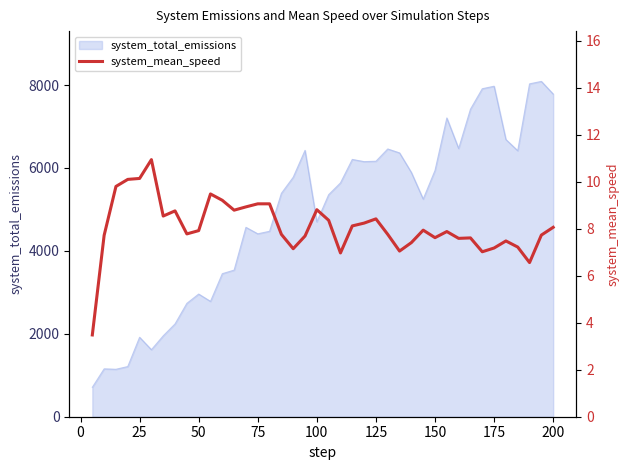

What is the lowest value of the system_total_emissions series?

709.7